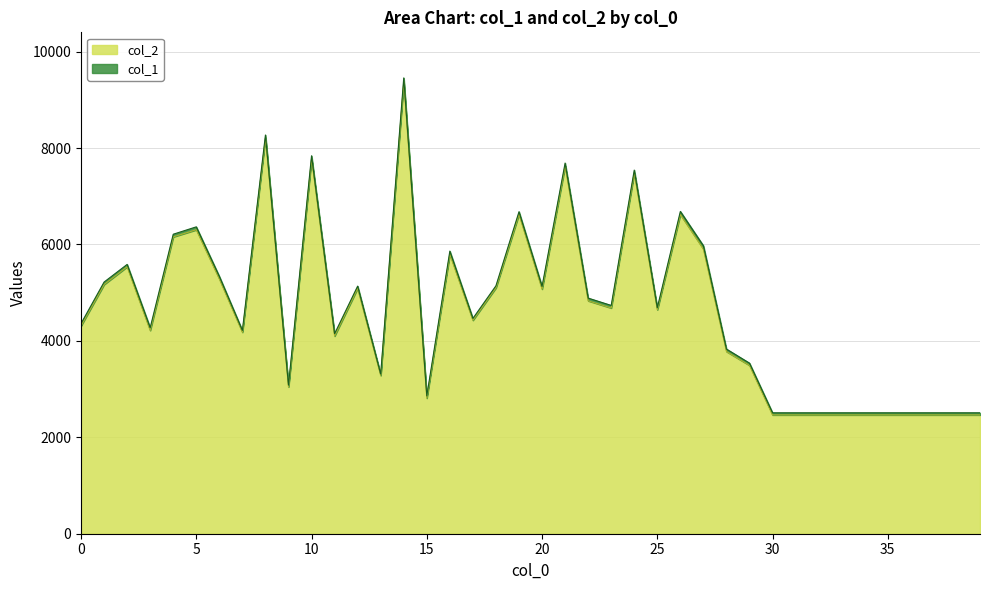

The value of col_2 at 0 is 4311. True or false?

True